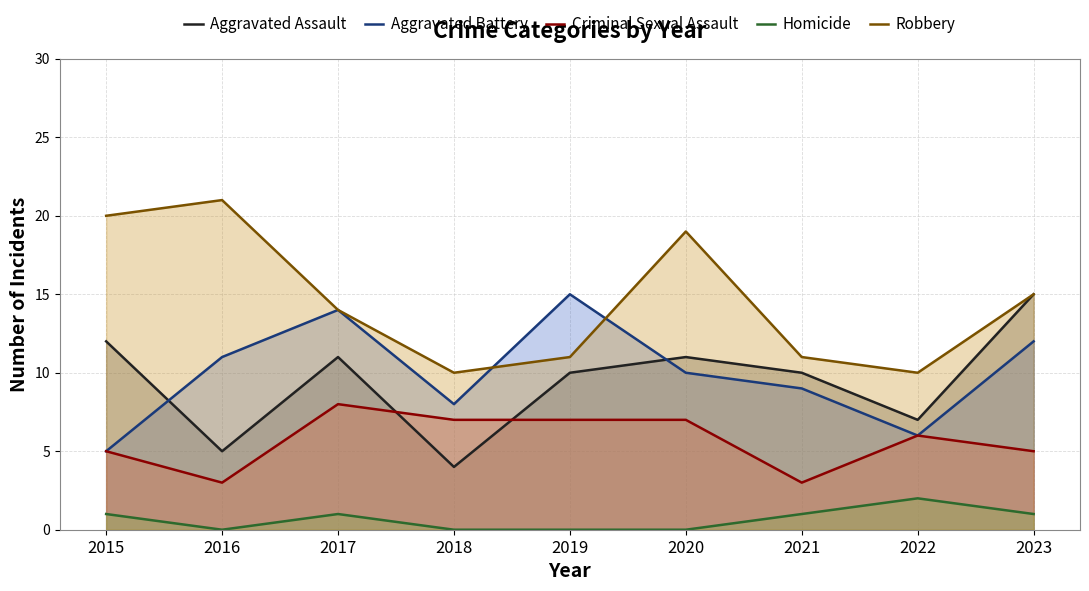

How many lines are shown in the chart?

5